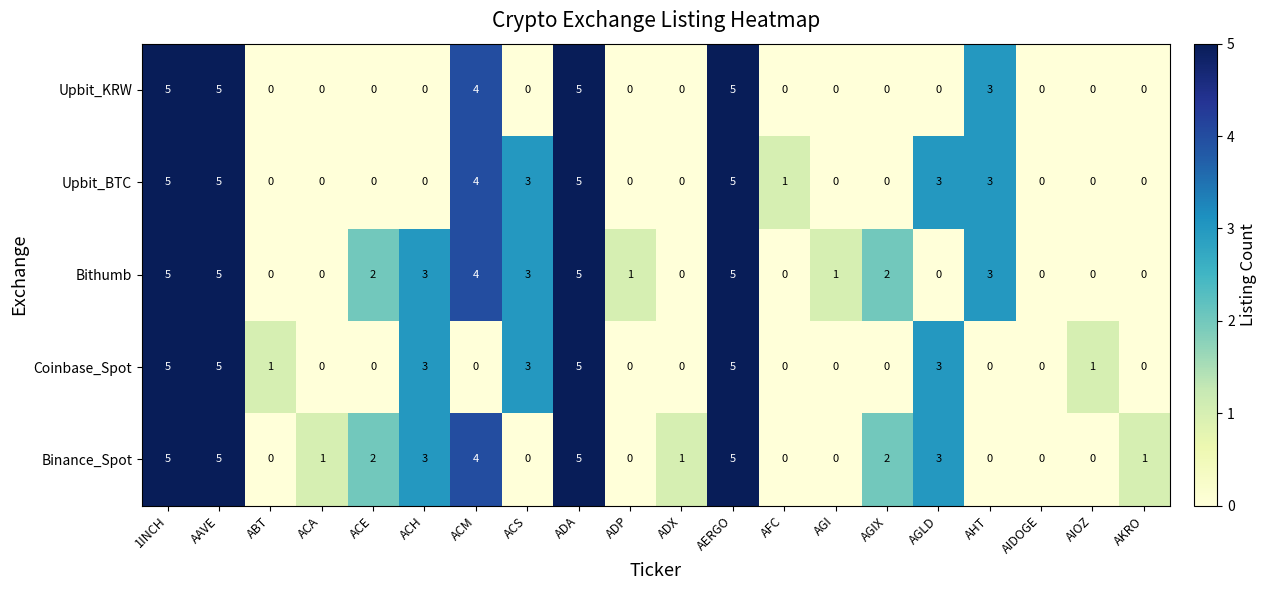

What is the difference between the highest and lowest values at ACH?

3